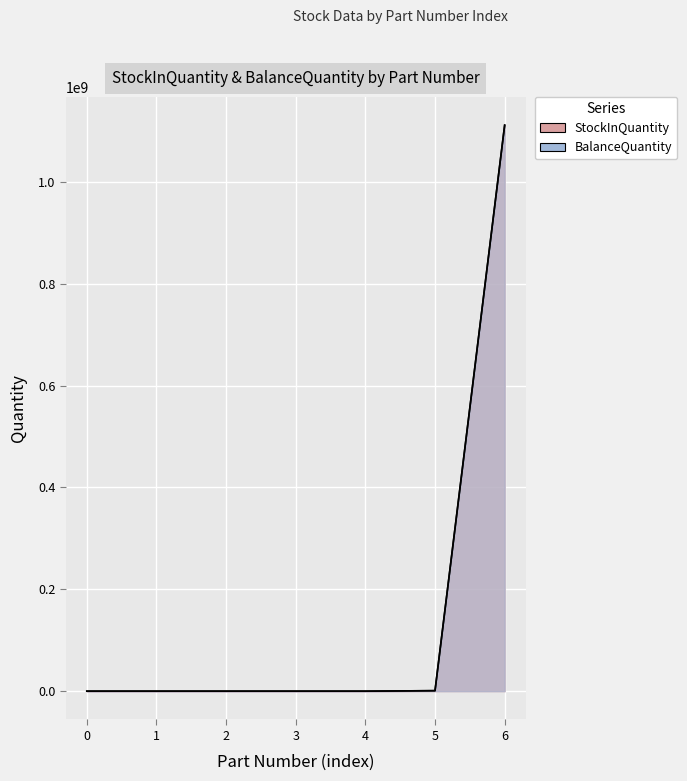

What is the value of the BalanceQuantity point at the 6th from the left?

1000000